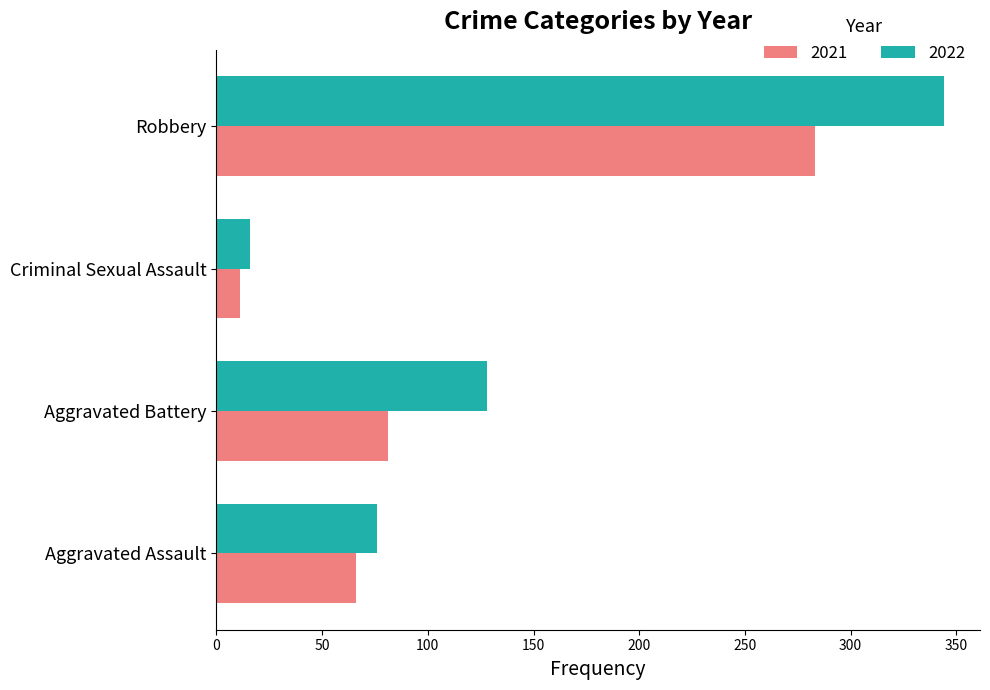

Read the 2022 value at Aggravated Battery.

128